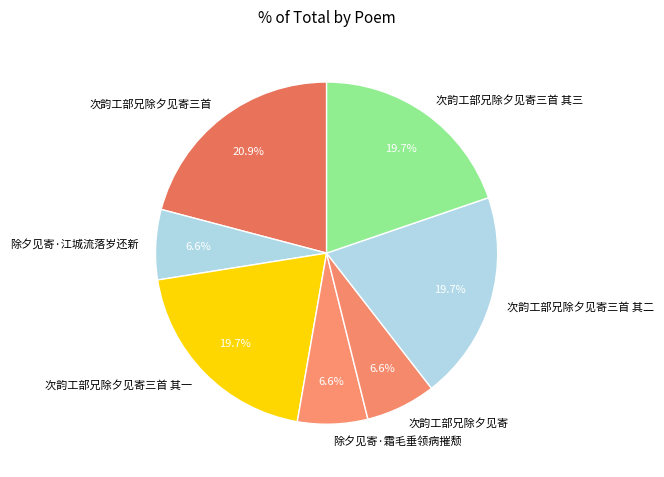

How many slices are in this pie chart?

7